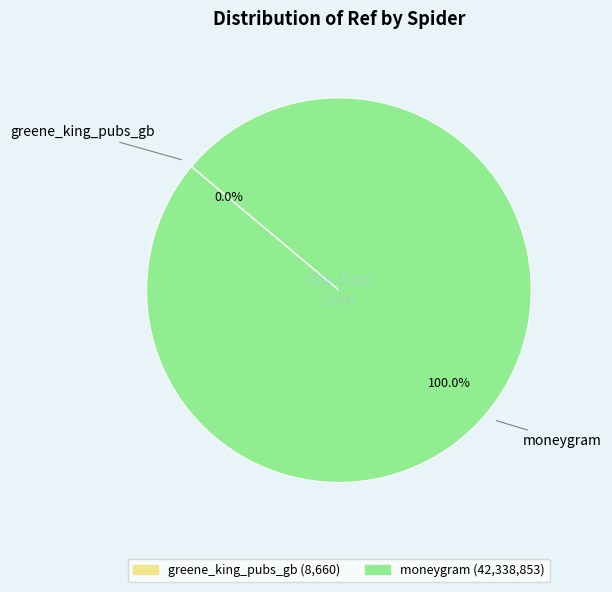

Which slice is the largest?

moneygram